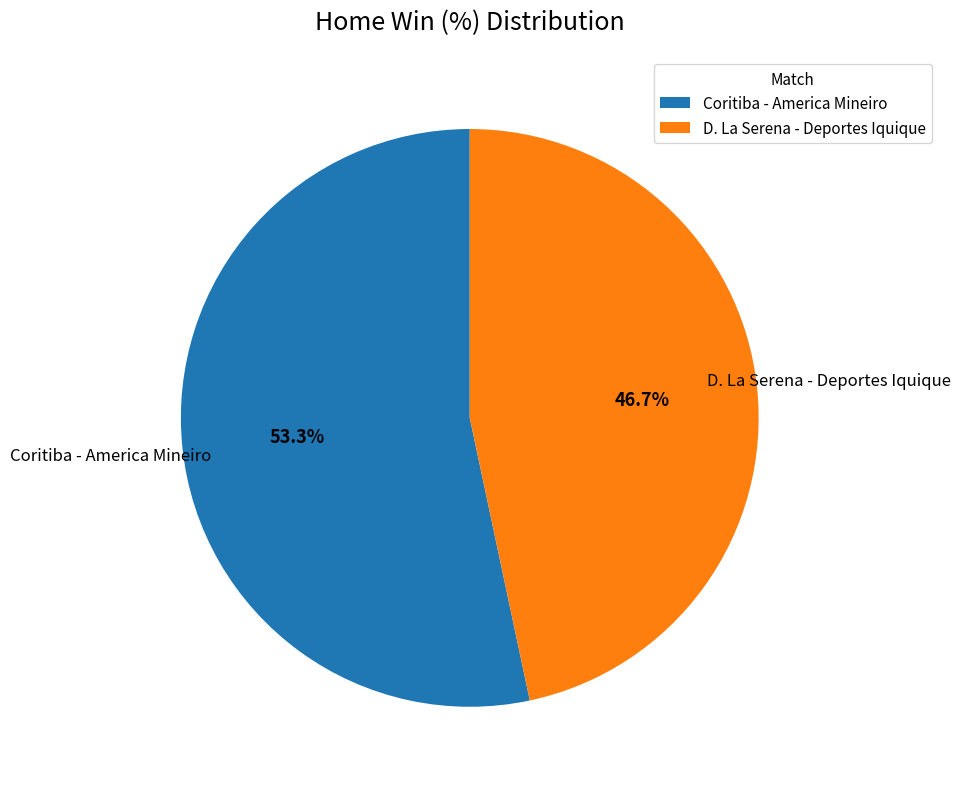

Does Coritiba - America Mineiro represent more than half of the total?

Yes